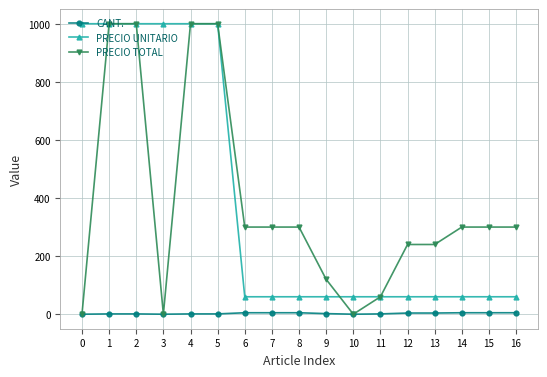

What are all the series names shown in the legend?

CANT., PRECIO UNITARIO, PRECIO TOTAL